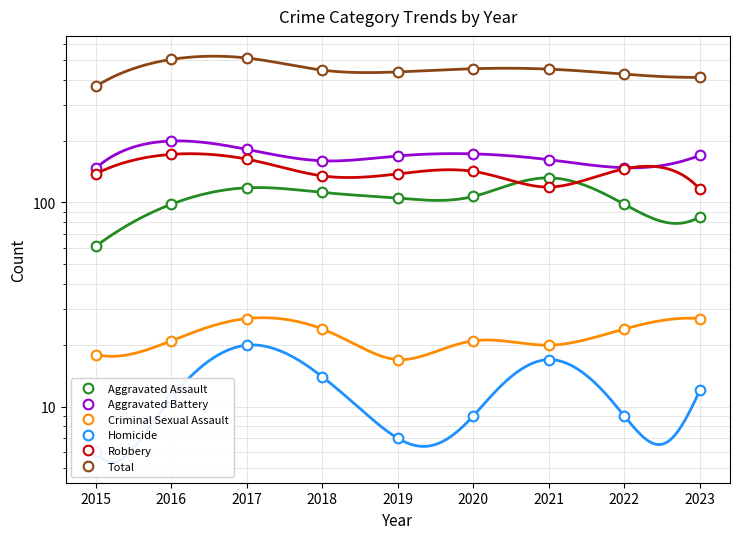

What is the difference between the second highest and second lowest values in the Criminal Sexual Assault series?

9